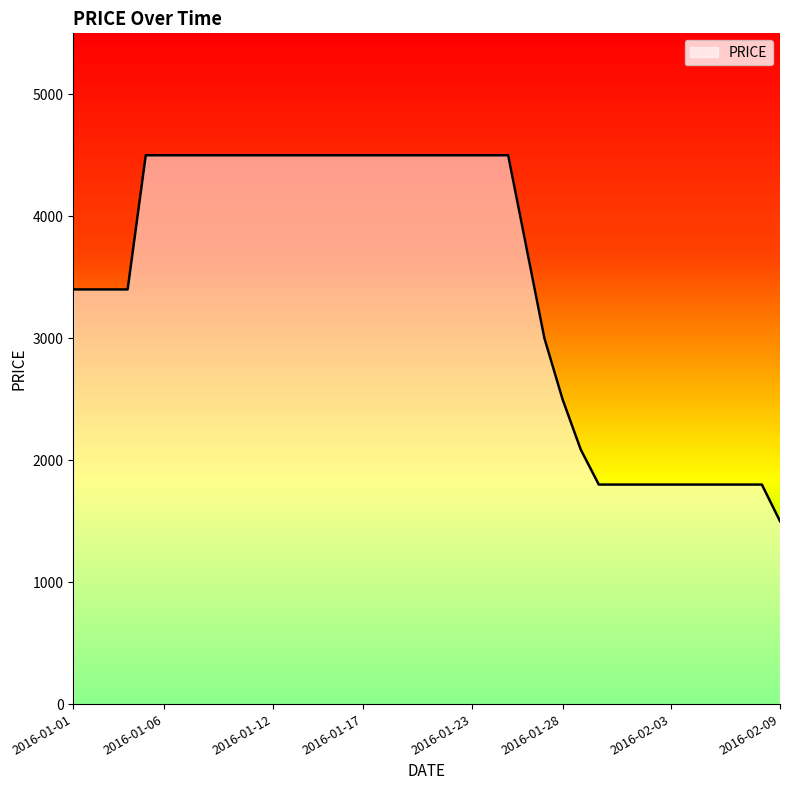

What is the minimum value shown in the chart?

1500.0